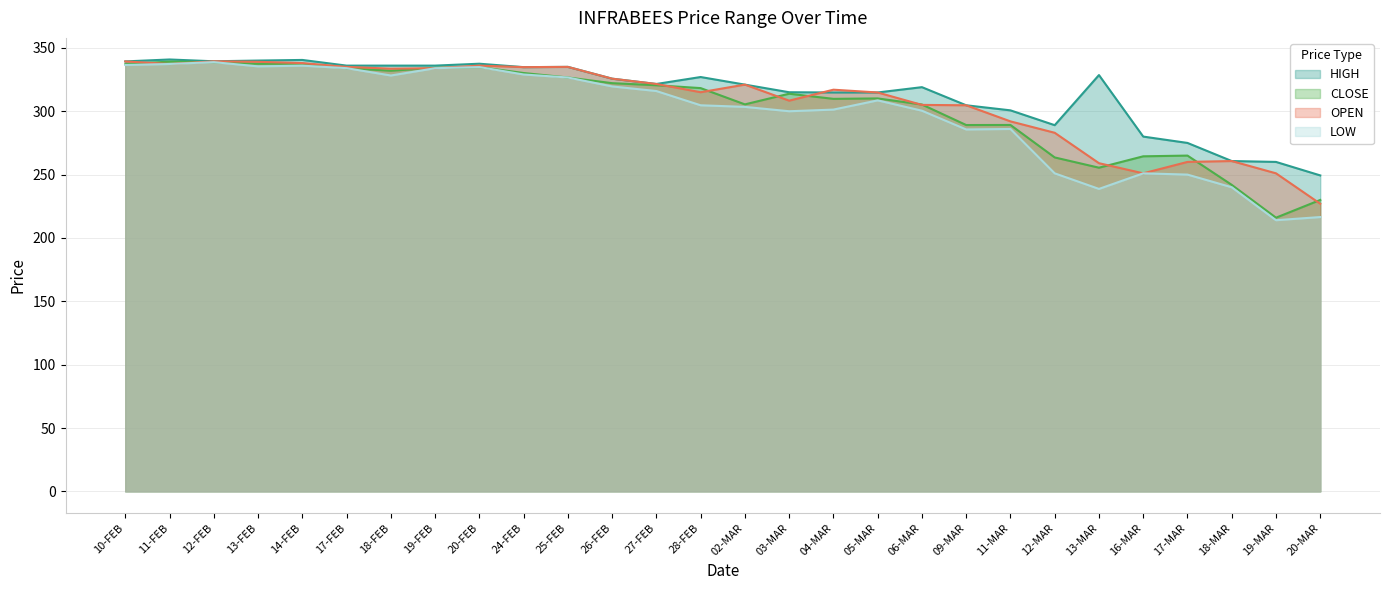

Reading left to right, what are all the values shown in this chart?

HIGH: 10-FEB=339.3	11-FEB=340.8	12-FEB=339.4	13-FEB=340.0	14-FEB=340.5	17-FEB=336.0	18-FEB=336.0	19-FEB=336.0	20-FEB=337.5	24-FEB=334.8	25-FEB=335.0	26-FEB=325.7	27-FEB=321.5	28-FEB=327.0	02-MAR=321.0	03-MAR=315.0	04-MAR=314.8	05-MAR=314.8	06-MAR=319.0	09-MAR=304.7	11-MAR=300.7	12-MAR=289.0	13-MAR=328.6	16-MAR=280.0	17-MAR=275.0	18-MAR=260.7	19-MAR=260.0	20-MAR=249.3
CLOSE: 10-FEB=337.1	11-FEB=339.2	12-FEB=338.8	13-FEB=337.4	14-FEB=337.6	17-FEB=334.0	18-FEB=332.0	19-FEB=334.3	20-FEB=334.9	24-FEB=330.2	25-FEB=326.6	26-FEB=322.1	27-FEB=320.5	28-FEB=318.3	02-MAR=305.4	03-MAR=313.8	04-MAR=309.8	05-MAR=310.1	06-MAR=305.3	09-MAR=289.1	11-MAR=289.2	12-MAR=263.5	13-MAR=255.4	16-MAR=264.4	17-MAR=265.0	18-MAR=241.9	19-MAR=216.0	20-MAR=230.0
OPEN: 10-FEB=339.3	11-FEB=337.3	12-FEB=339.4	13-FEB=339.0	14-FEB=338.0	17-FEB=335.0	18-FEB=333.6	19-FEB=333.9	20-FEB=336.0	24-FEB=334.8	25-FEB=335.0	26-FEB=325.7	27-FEB=321.5	28-FEB=315.0	02-MAR=321.0	03-MAR=308.4	04-MAR=317.0	05-MAR=314.8	06-MAR=305.0	09-MAR=304.7	11-MAR=292.0	12-MAR=283.0	13-MAR=259.0	16-MAR=251.0	17-MAR=260.0	18-MAR=260.7	19-MAR=251.0	20-MAR=227.0
LOW: 10-FEB=336.5	11-FEB=337.3	12-FEB=338.8	13-FEB=335.4	14-FEB=336.0	17-FEB=334.0	18-FEB=328.2	19-FEB=333.9	20-FEB=334.9	24-FEB=329.0	25-FEB=326.6	26-FEB=319.6	27-FEB=315.9	28-FEB=304.7	02-MAR=303.4	03-MAR=300.0	04-MAR=301.3	05-MAR=308.6	06-MAR=300.4	09-MAR=285.6	11-MAR=286.0	12-MAR=251.0	13-MAR=238.7	16-MAR=251.0	17-MAR=250.0	18-MAR=240.0	19-MAR=214.0	20-MAR=216.5